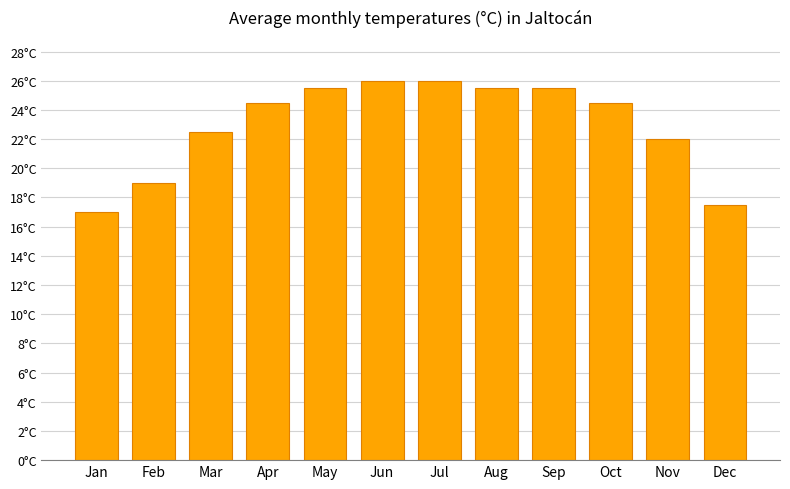

Are the bars horizontal?

No